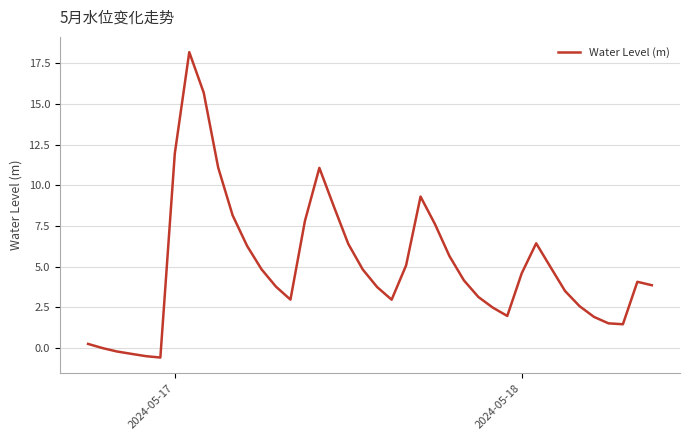

What is the difference between the second highest and second lowest values?

16.2